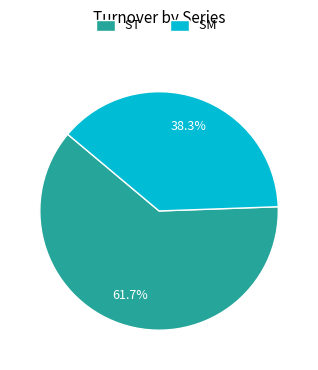

Which has a higher value, ST or SM?

ST